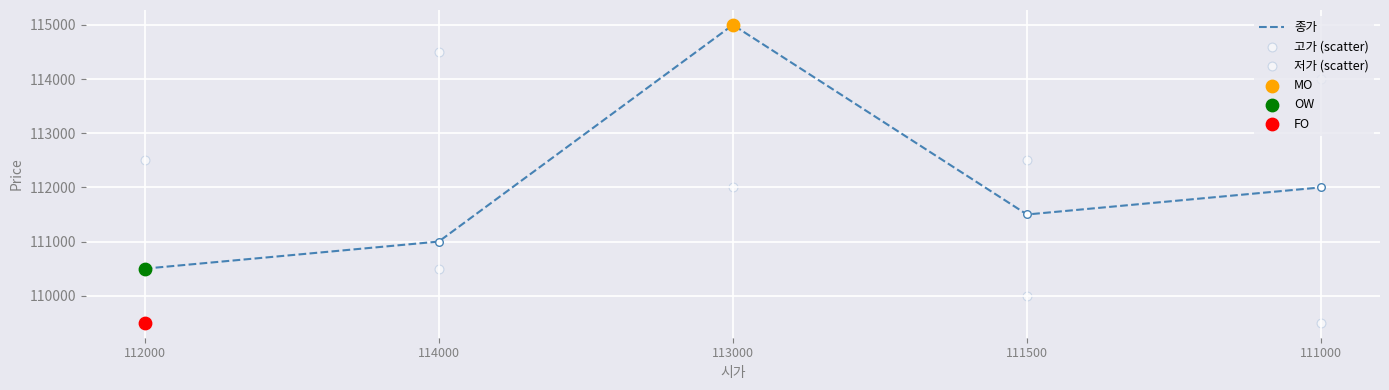

Which series reaches the maximum Y coordinate?

종가